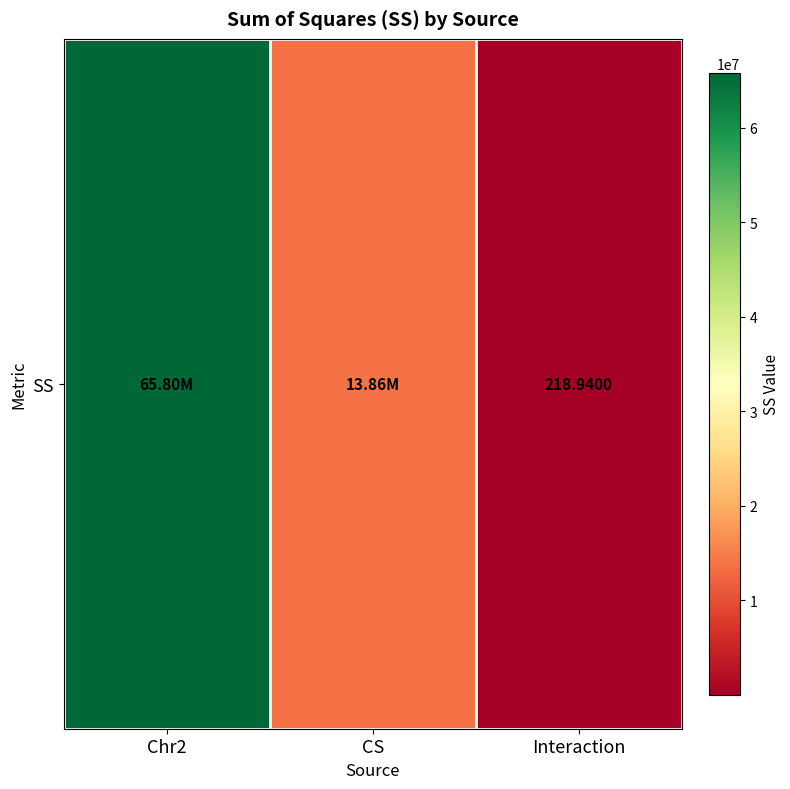

What is the approximate value at Interaction?

218.9